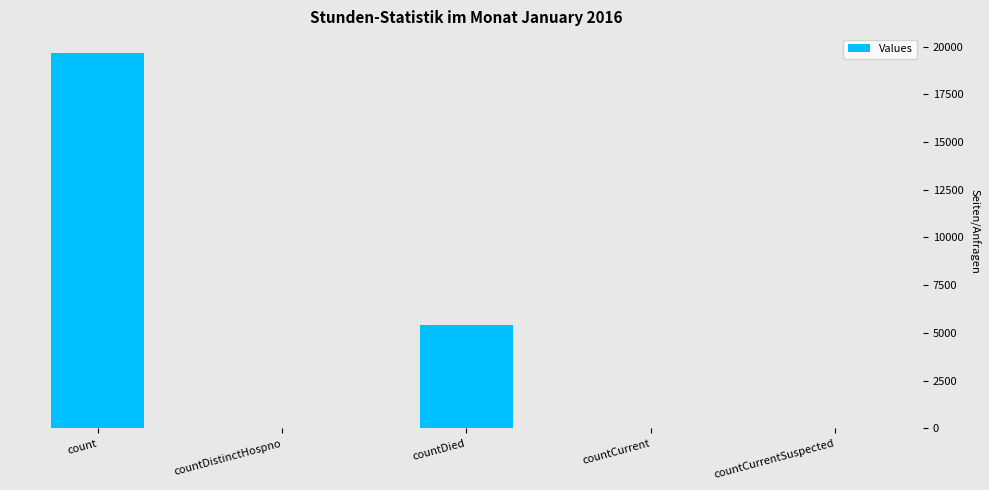

Where is the data nearest to the value 9833?

countDied